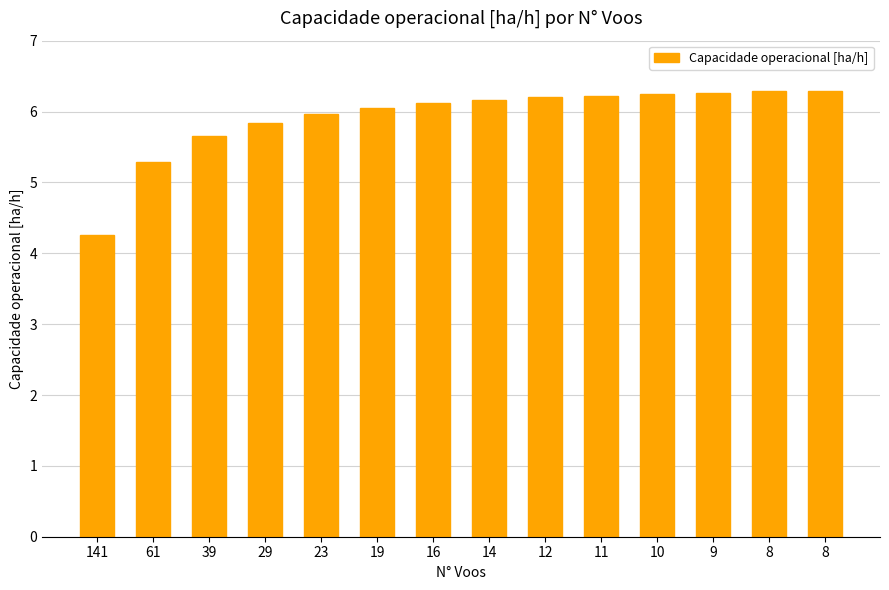

What is the change in value from 61 to 10?

+1.0